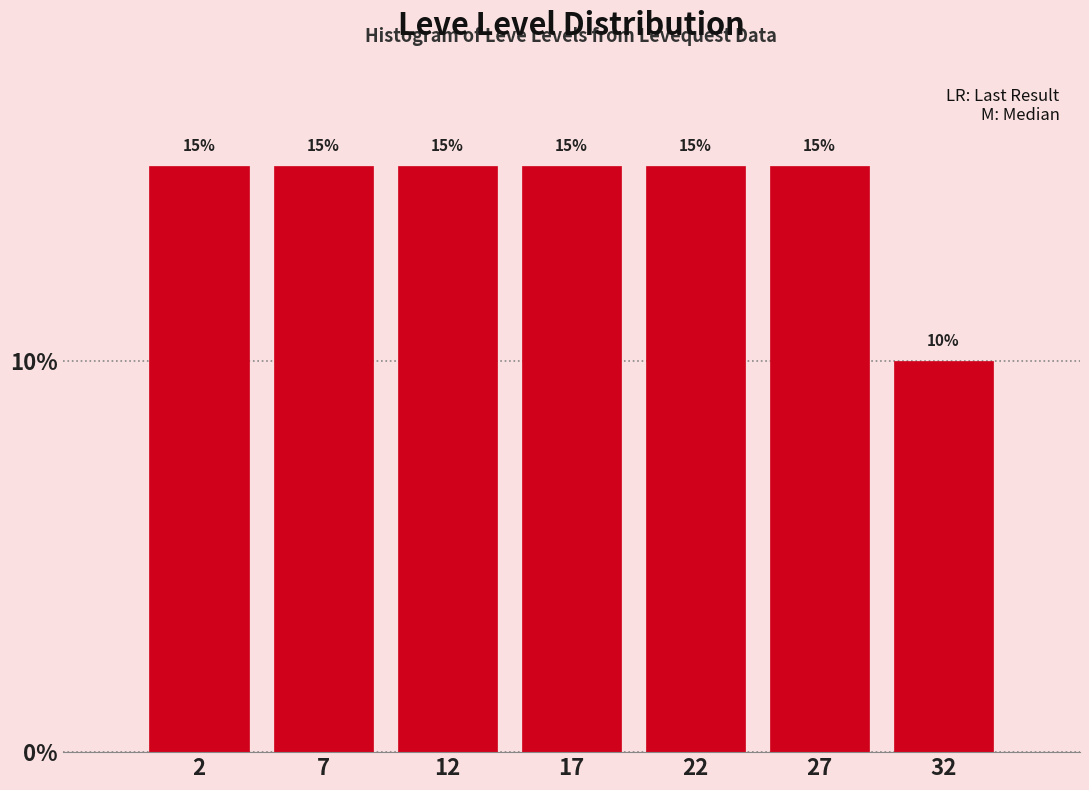

Reading left to right, what are all the values shown in this chart?

15	15	15	15	15	15	10